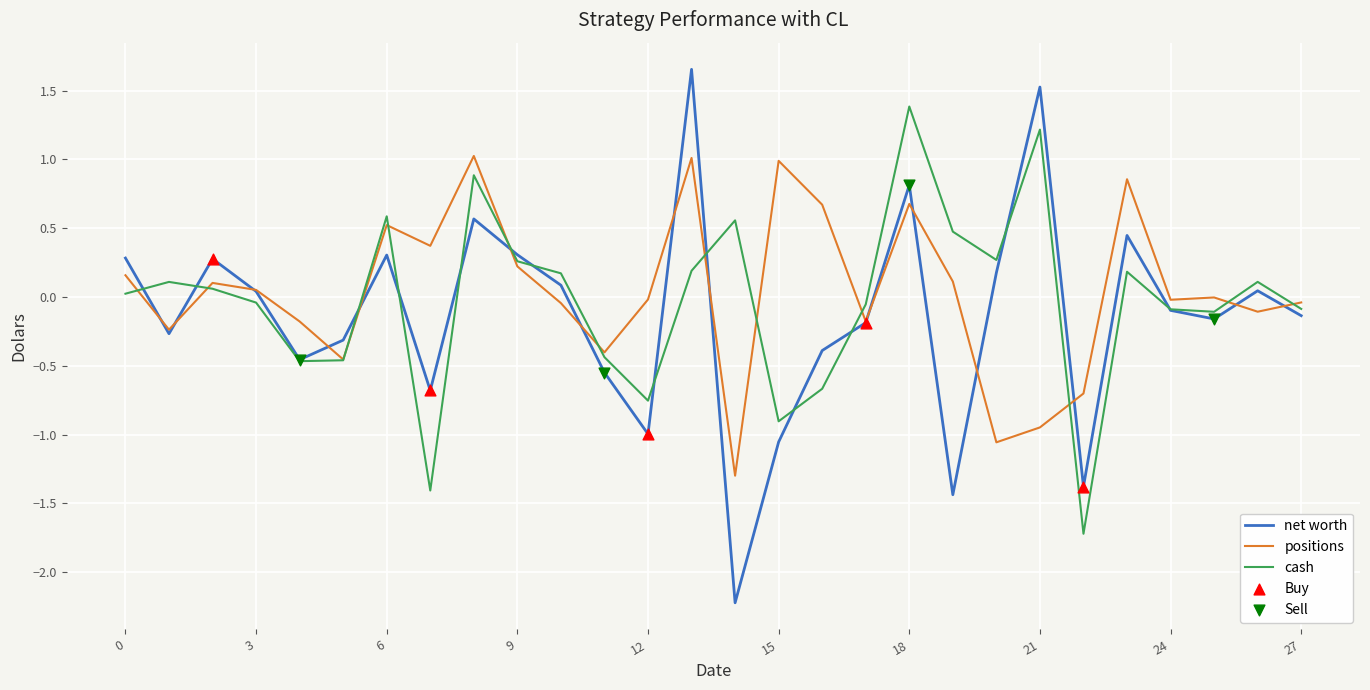

Which series has the largest total across all categories?

positions